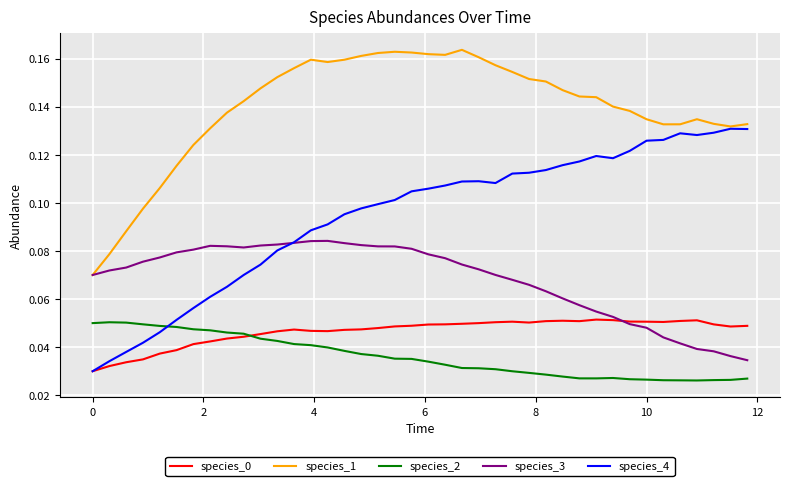

Which series has the largest range (max minus min)?

species_4